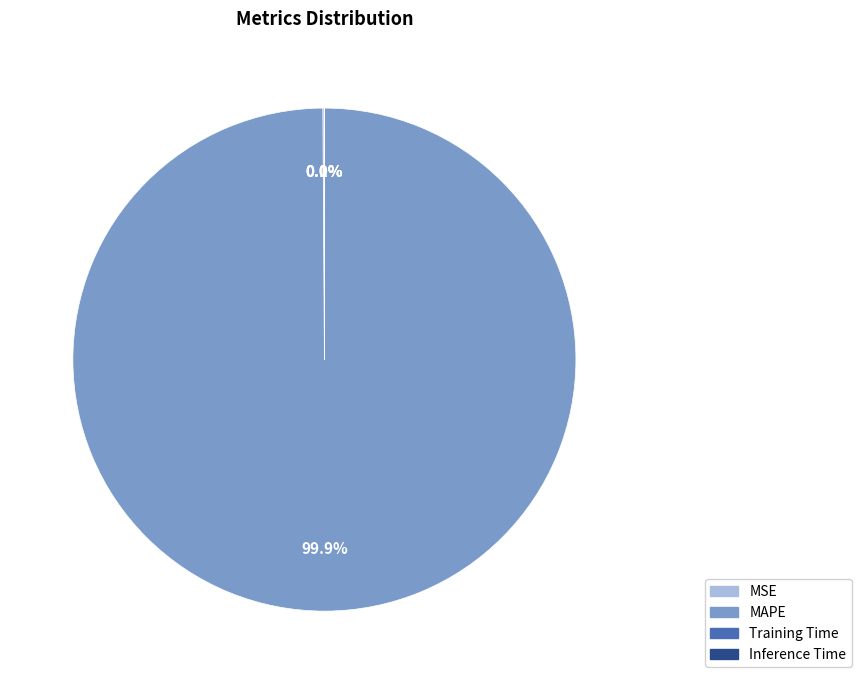

What is the largest slice in the pie chart?

MAPE